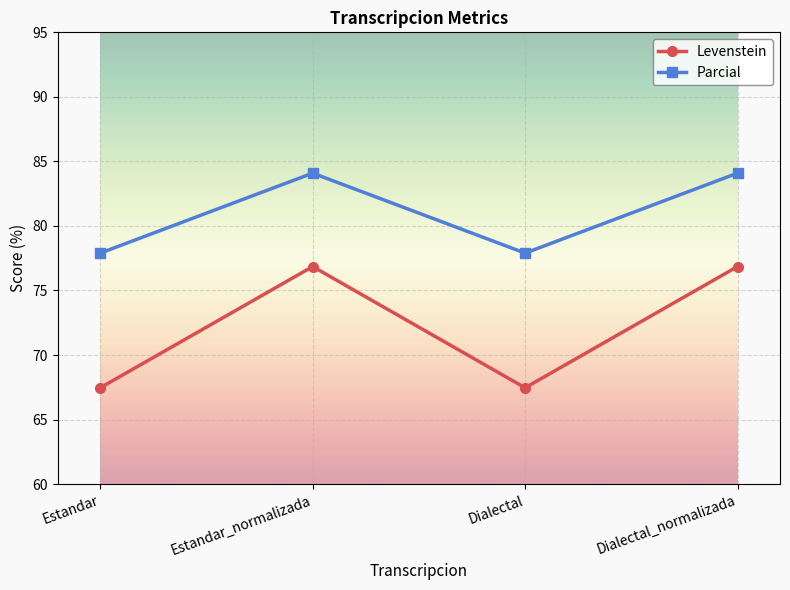

How many lines are shown in the chart?

2